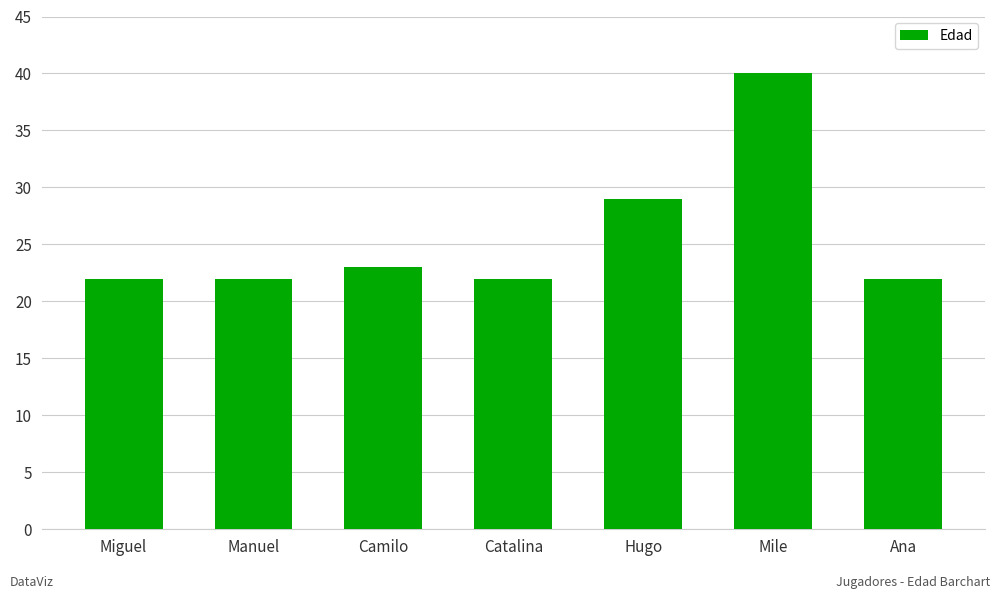

How many bars are there in total?

7